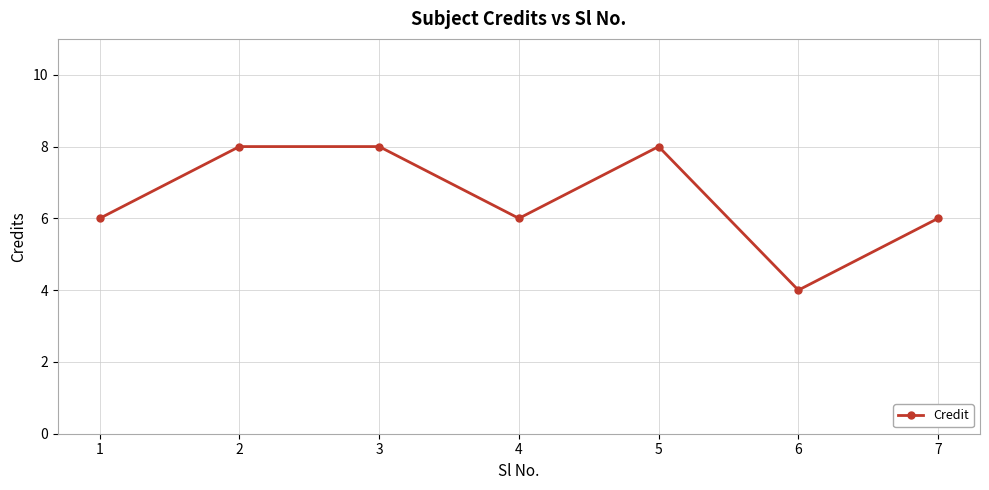

Count the number of data series in this chart.

1